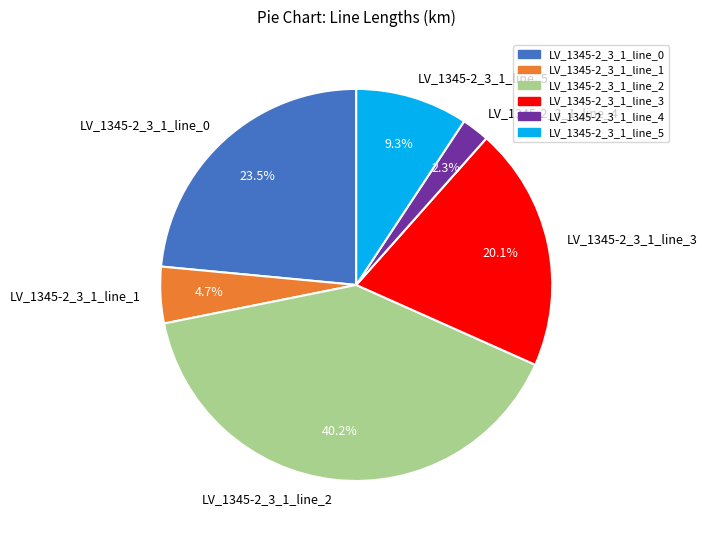

True or false: LV_1345-2_3_1_line_4 accounts for 2% of the total.

True